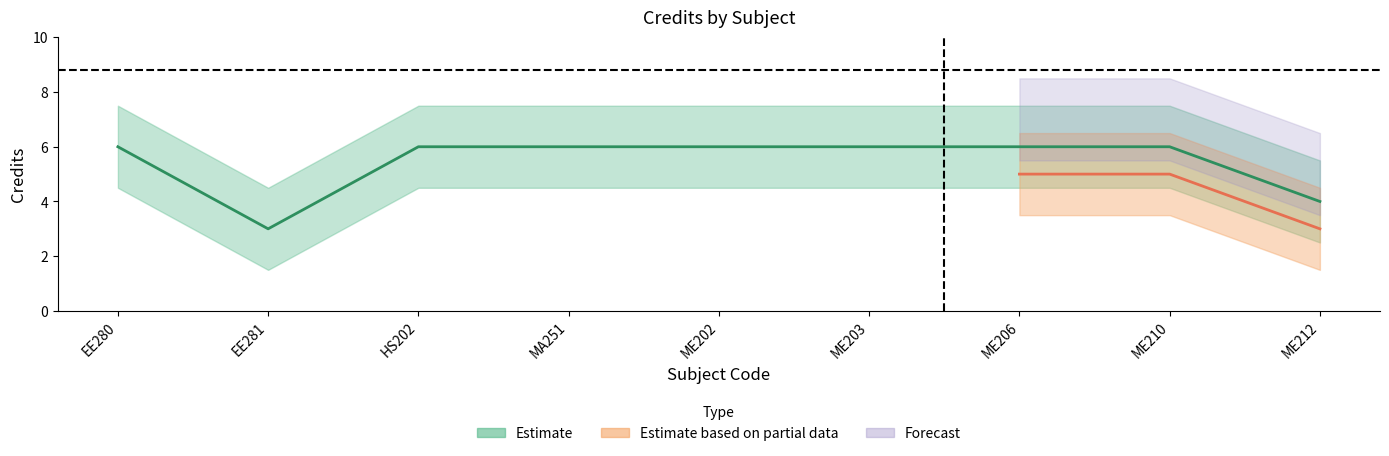

At which label is Estimate based on partial data closest to 3?

ME212